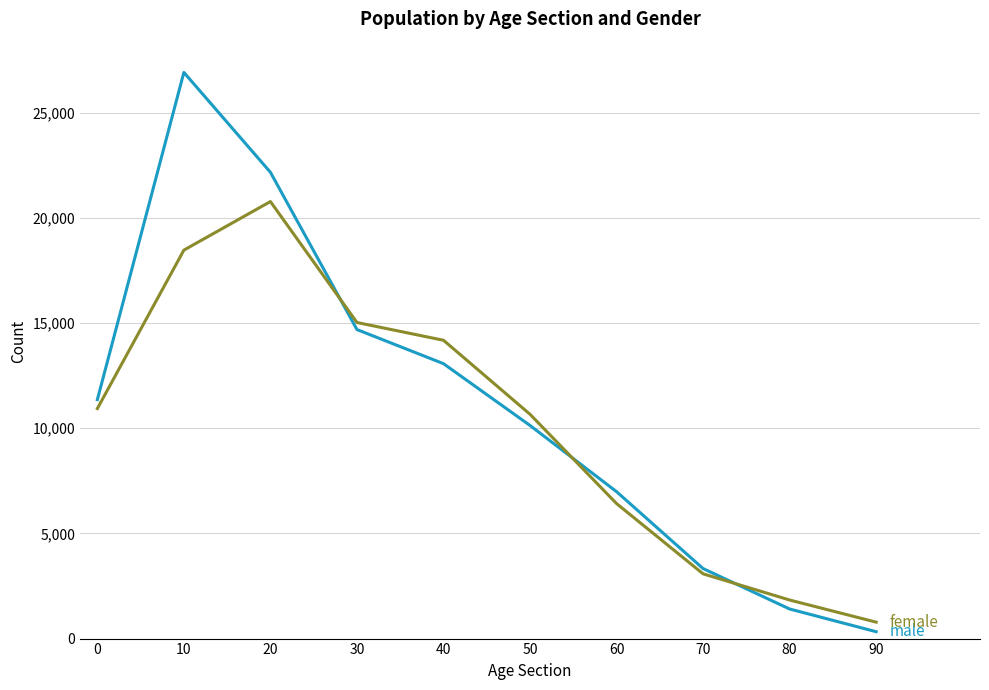

What is the greatest value displayed?

26923